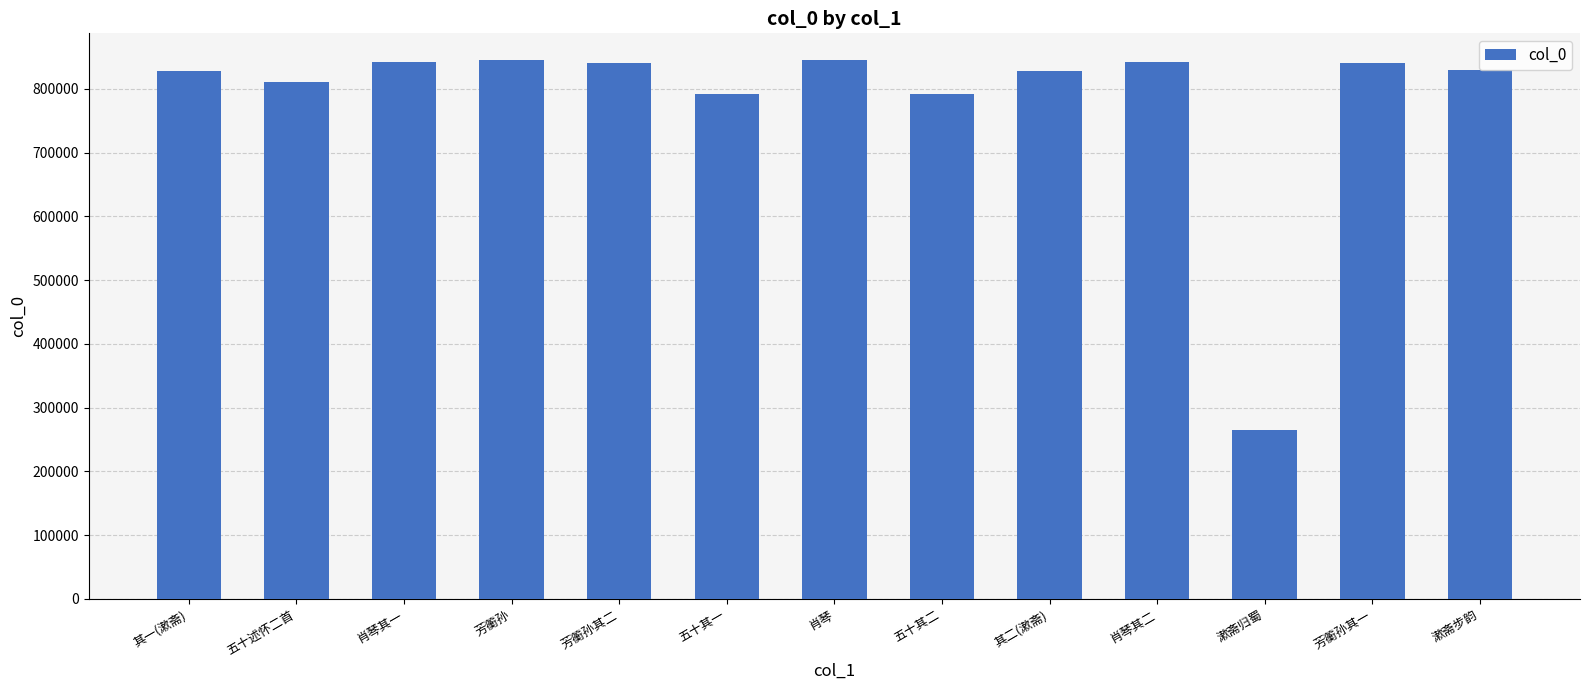

What is the difference between the maximum and minimum values?

580226